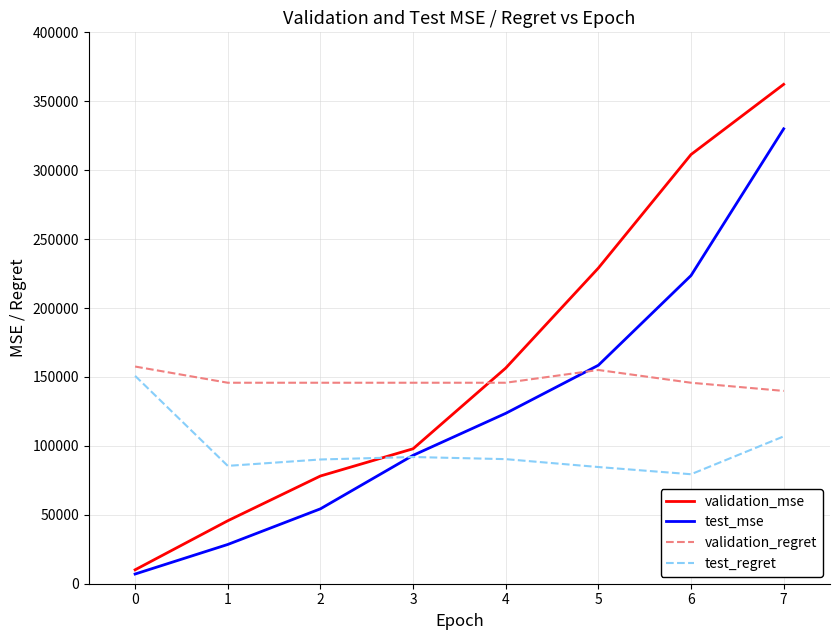

Does the chart display data point markers on the line(s)?

No